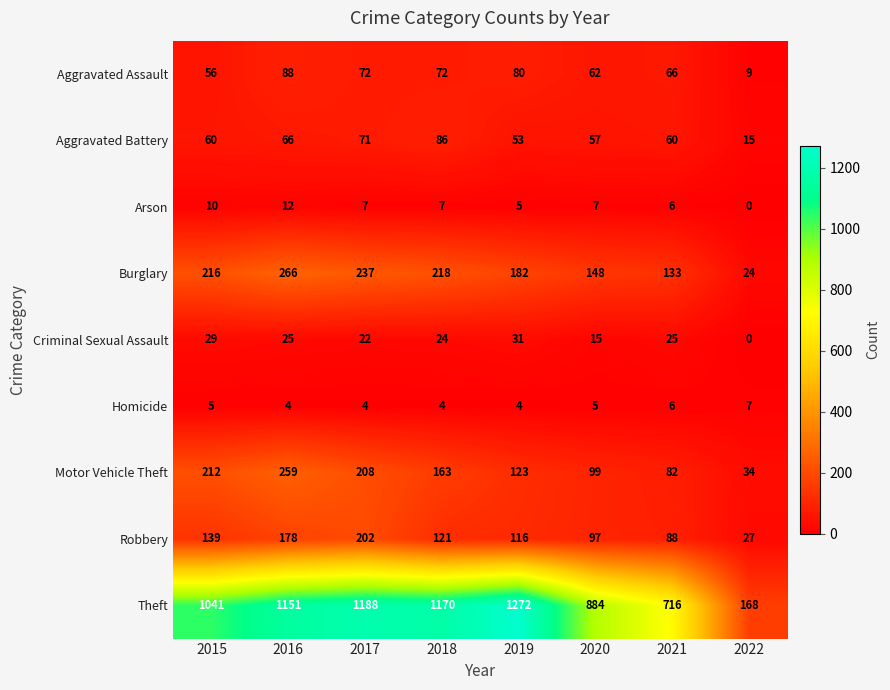

Rank the series at 2017 from highest to lowest value.

Theft, Burglary, Motor Vehicle Theft, Robbery, Aggravated Assault, Aggravated Battery, Criminal Sexual Assault, Arson, Homicide